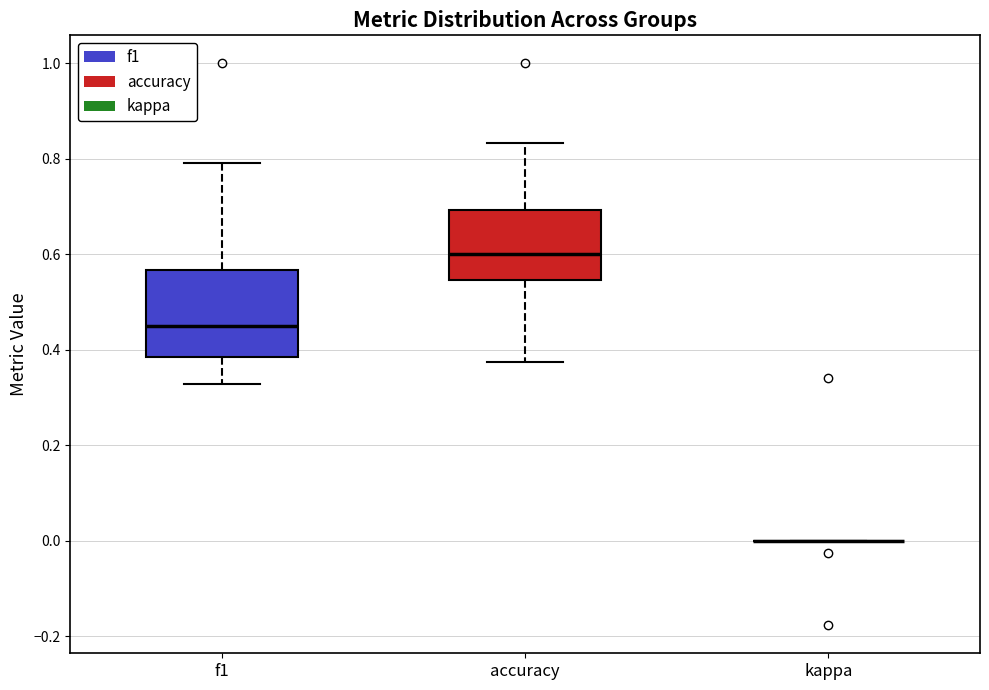

Reading left to right, read every box against the y-axis: the position of its median line, the range the box covers, and the ends of its whiskers. The values are not printed on the chart, so give them approximately, as read against the axis.

f1: median 0.46, box 0.38 to 0.56, whiskers 0.32 to 0.80
accuracy: median 0.60, box 0.54 to 0.70, whiskers 0.38 to 0.84
kappa: box collapsed to a line at 0.00, whiskers 0.00 to 0.00